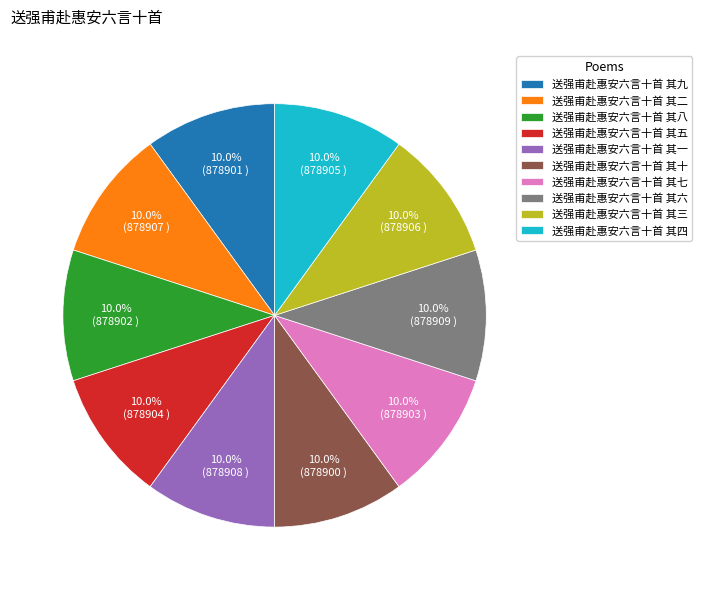

What is the ratio of the value at 送强甫赴惠安六言十首 其二 to the value at 送强甫赴惠安六言十首 其十?

1.0